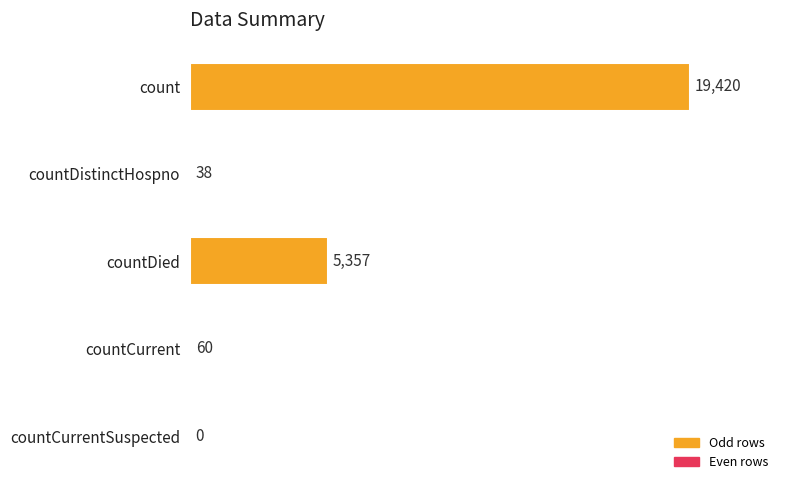

Are the bars horizontal?

Yes